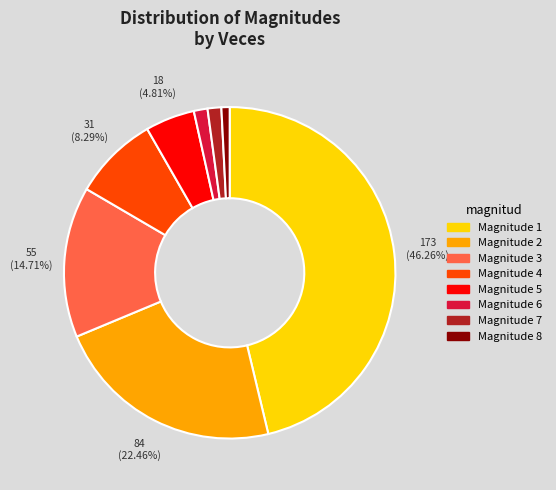

What is the smallest slice in the pie chart?

Magnitude 8